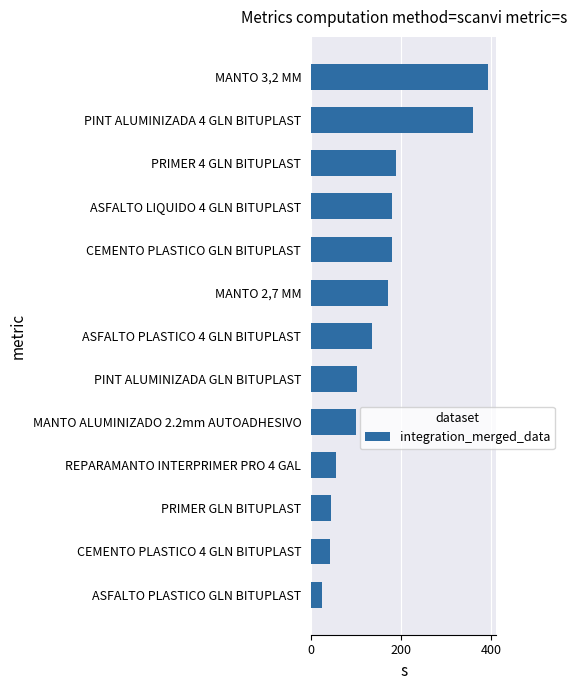

Where is the data nearest to the value 208?

PRIMER 4 GLN BITUPLAST